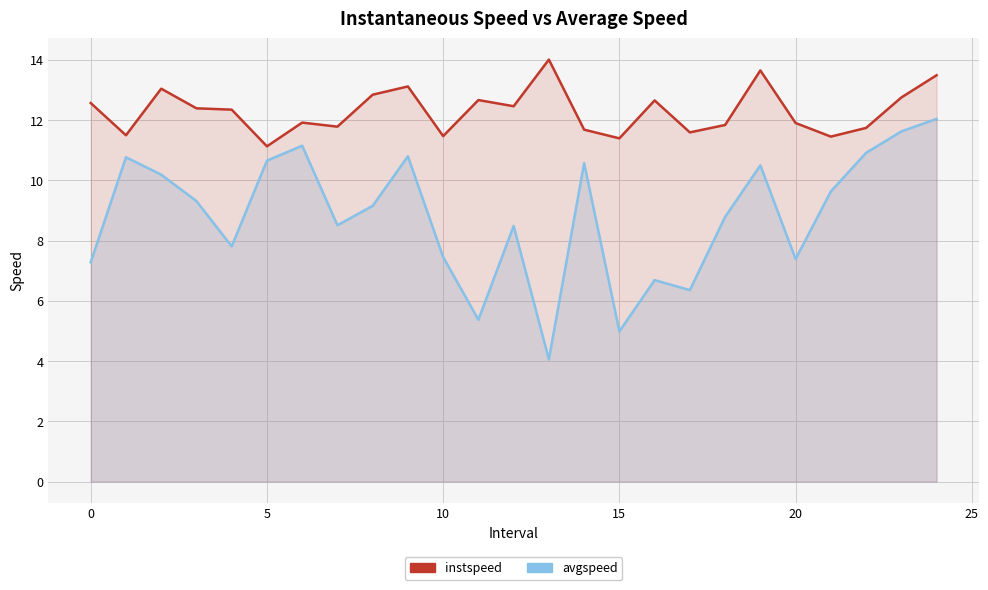

True or false: avgspeed and instspeed intersect in this chart.

False